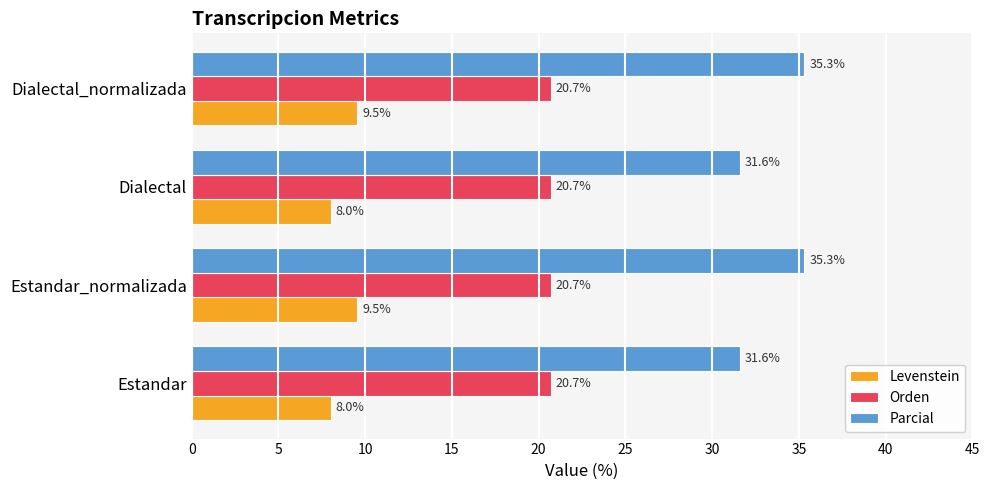

Which series has the largest range (max minus min)?

Parcial